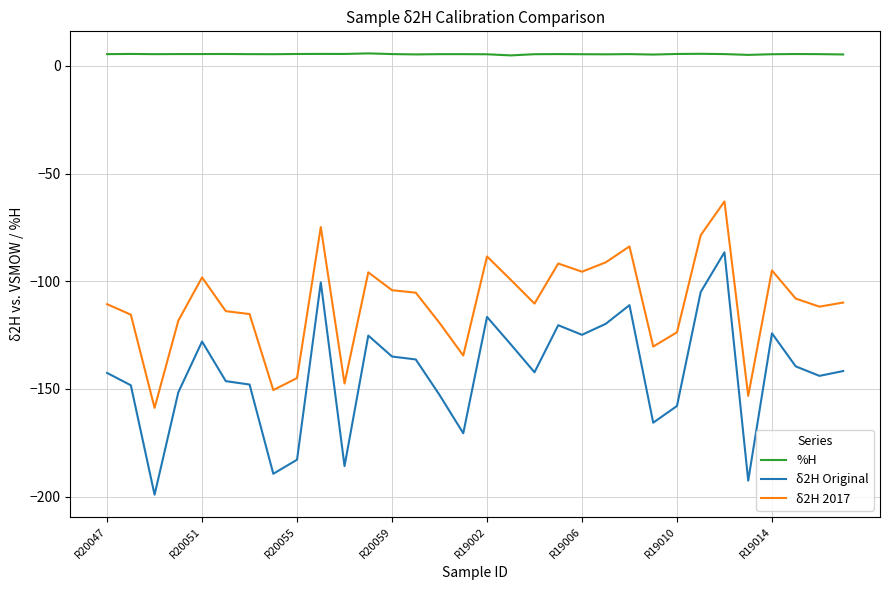

What is the smallest value displayed?

-199.1